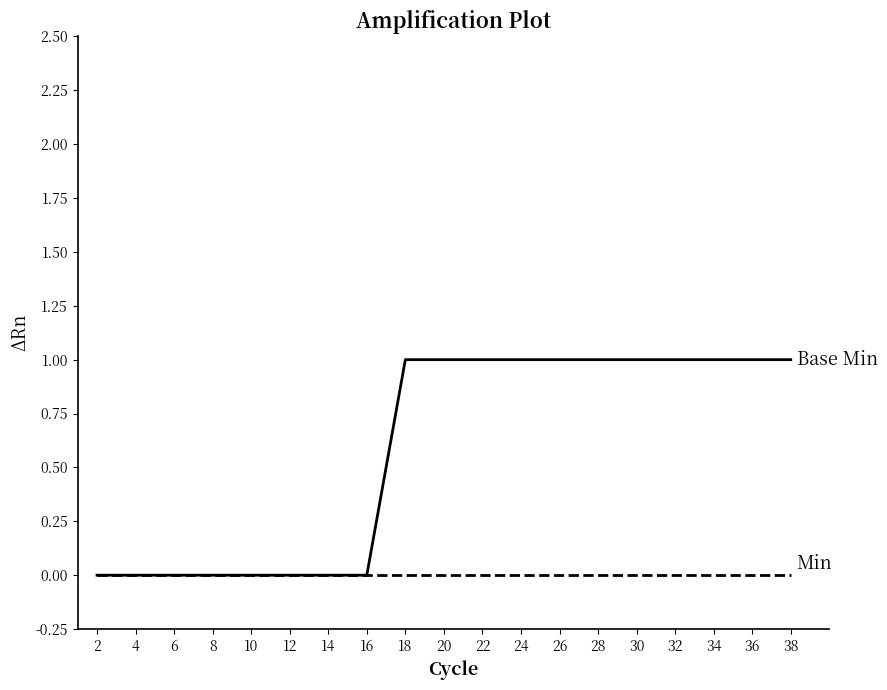

How many lines are shown in the chart?

2